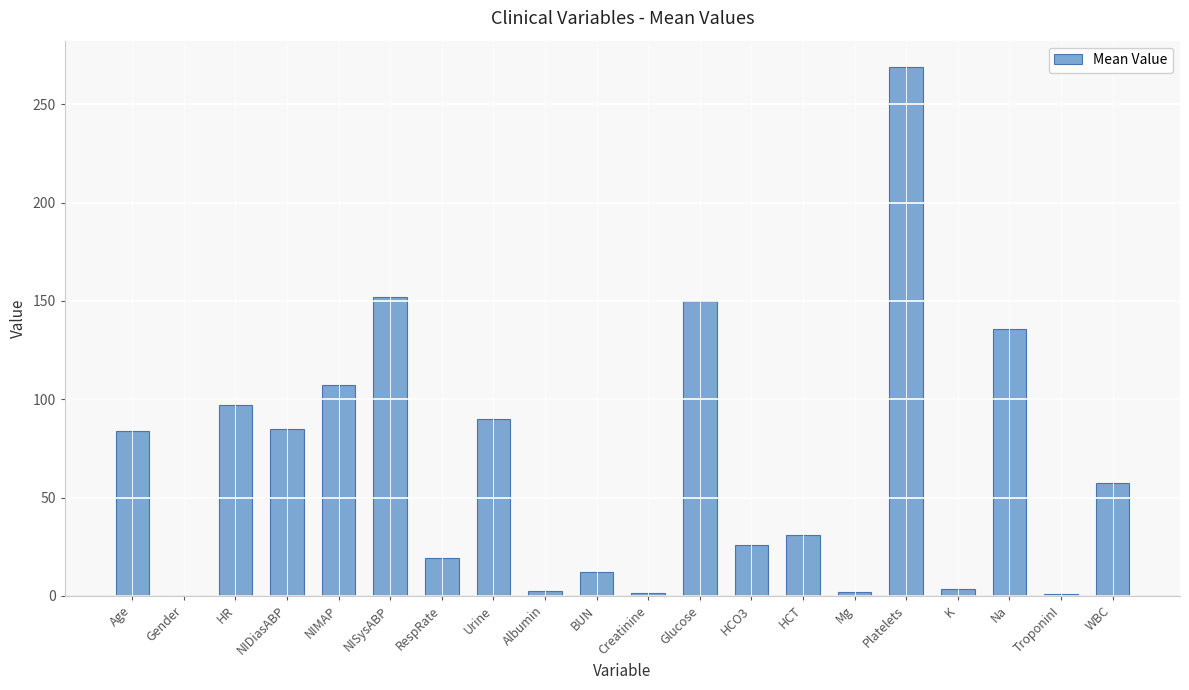

What is the change in value from BUN to WBC?

+45.3